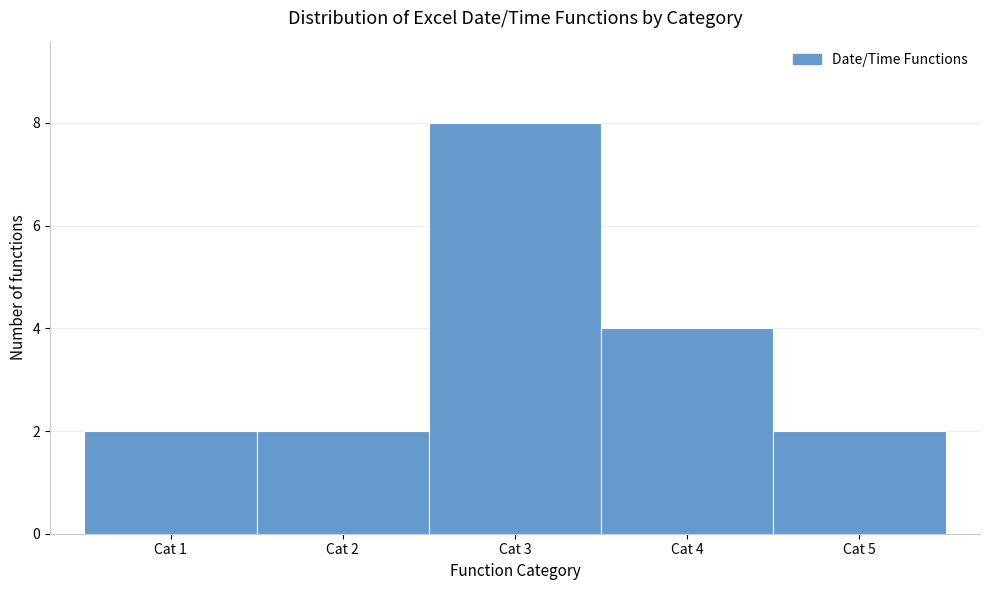

Which range on the x-axis has the tallest bar?

2.5 to 3.5